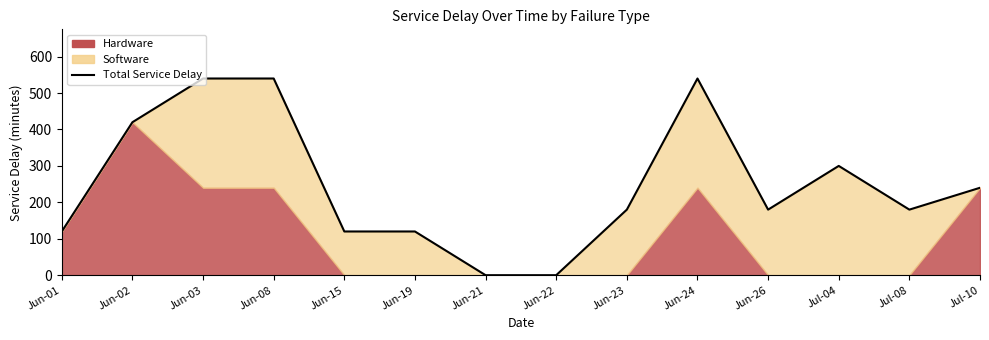

Rank the categories by value from lowest to highest.

Jun-21, Jun-22, Jun-01, Jun-15, Jun-19, Jun-23, Jun-26, Jul-08, Jul-10, Jul-04, Jun-02, Jun-03, Jun-08, Jun-24